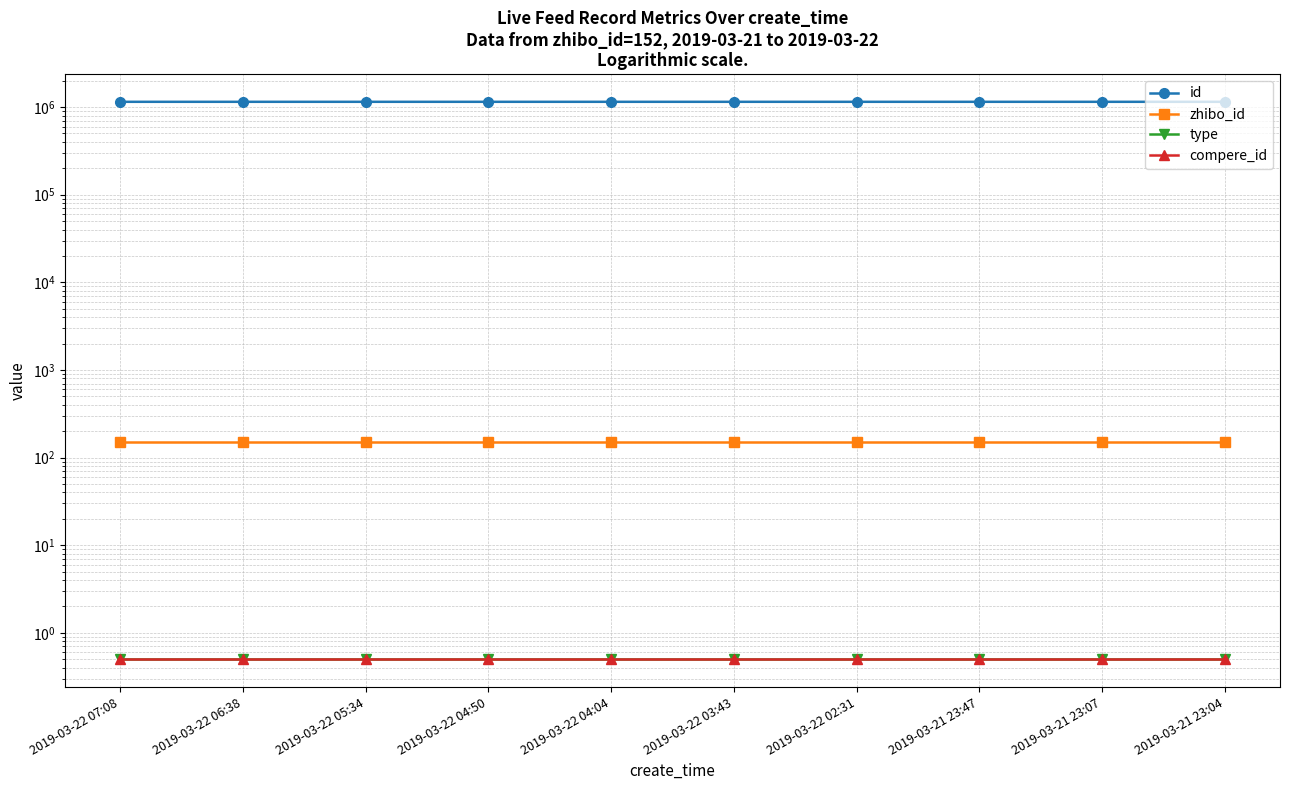

Is this an area chart (filled region under the line)?

No